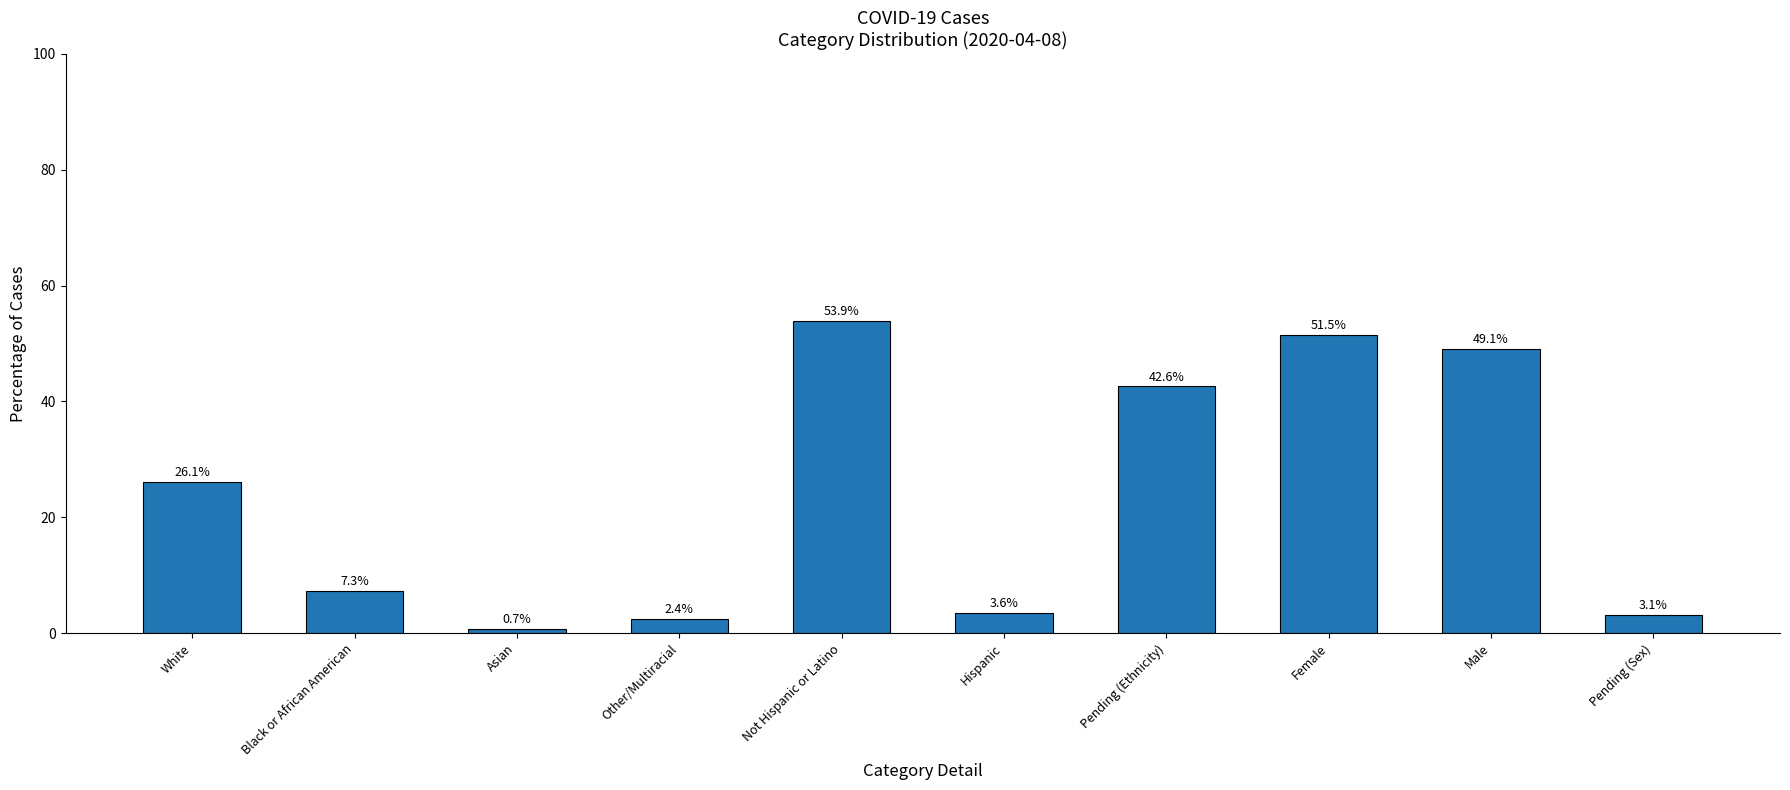

True or false: the data shows 83.6 at Male.

False